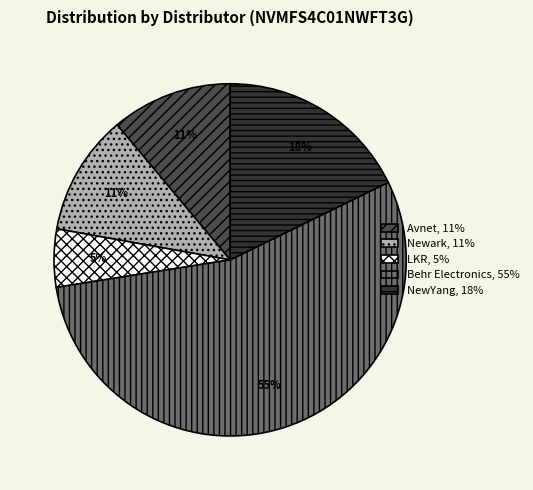

How many slices are in this pie chart?

5